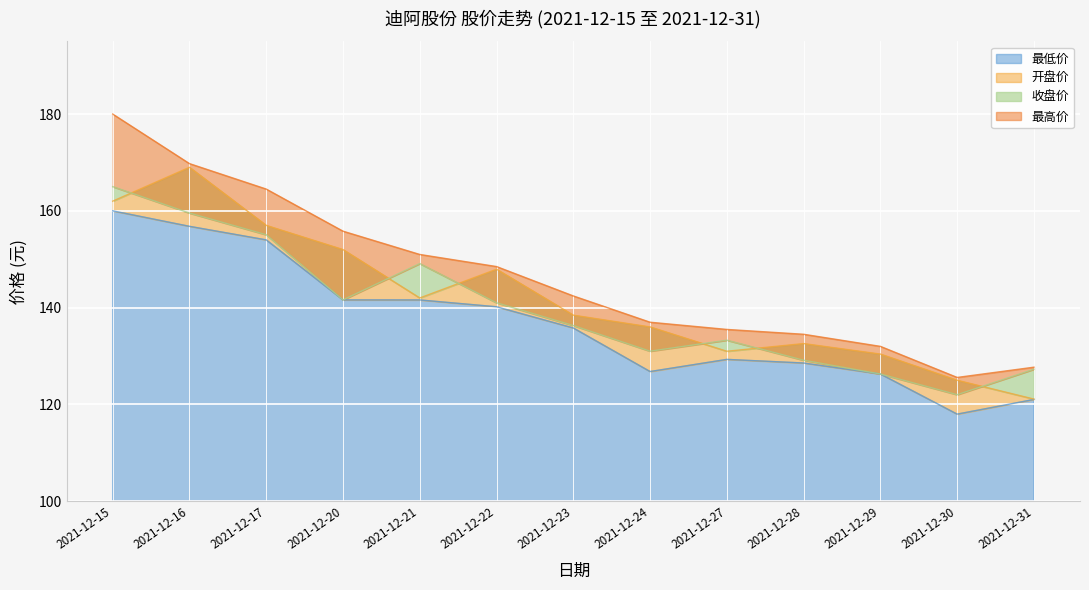

How many interior local peaks does the 开盘价 series have?

3